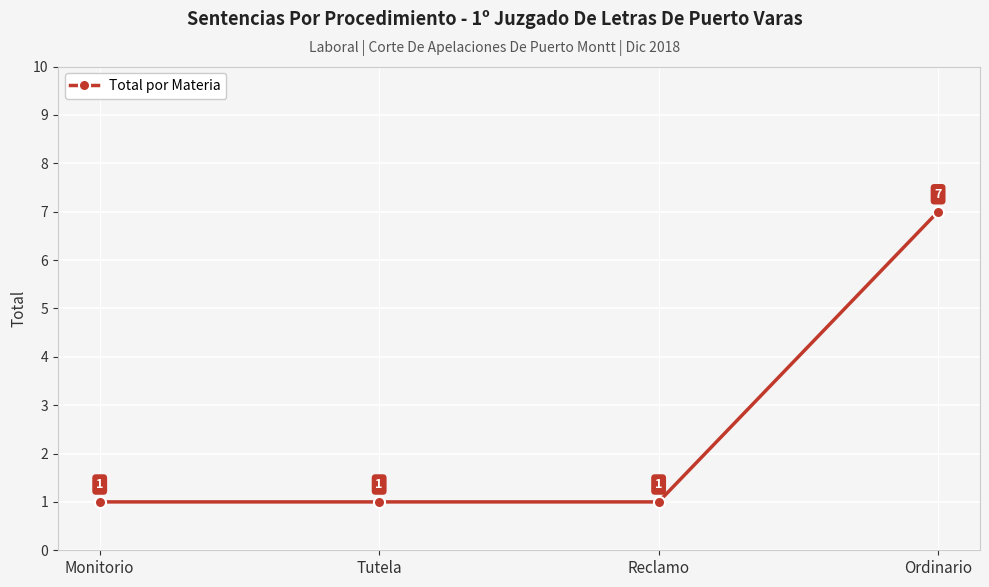

Which has a higher value, Reclamo or Ordinario?

Ordinario